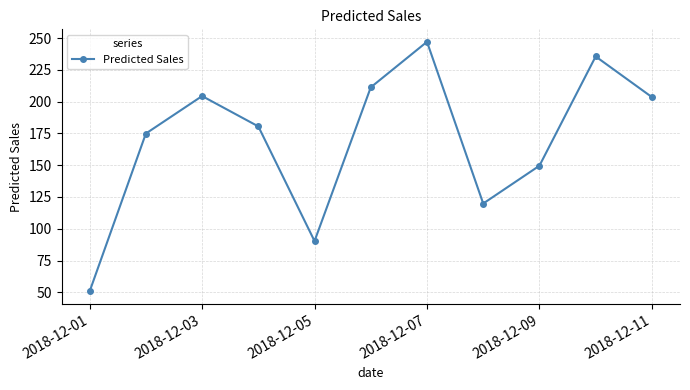

Does the chart display data point markers on the line(s)?

Yes